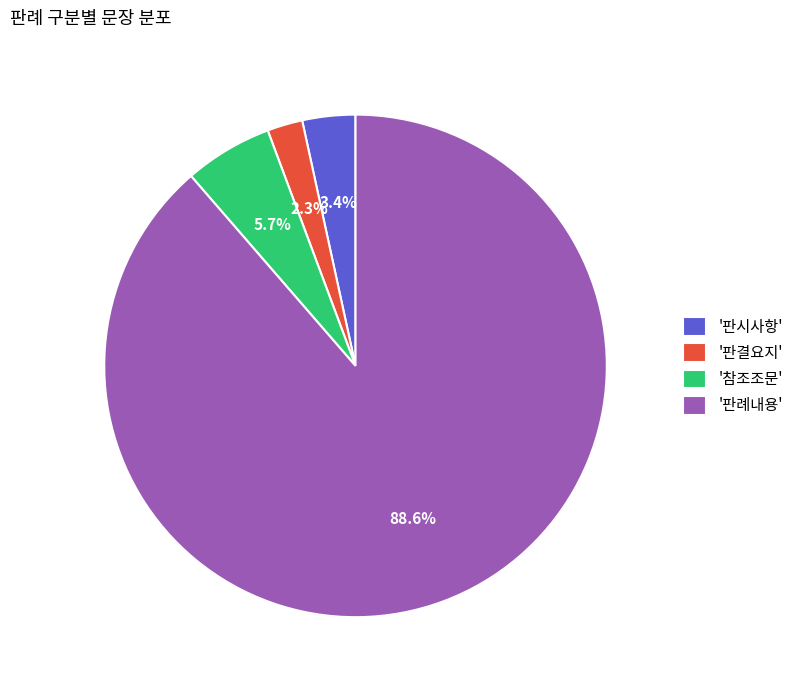

To the nearest percent, what is the average slice percentage?

25%